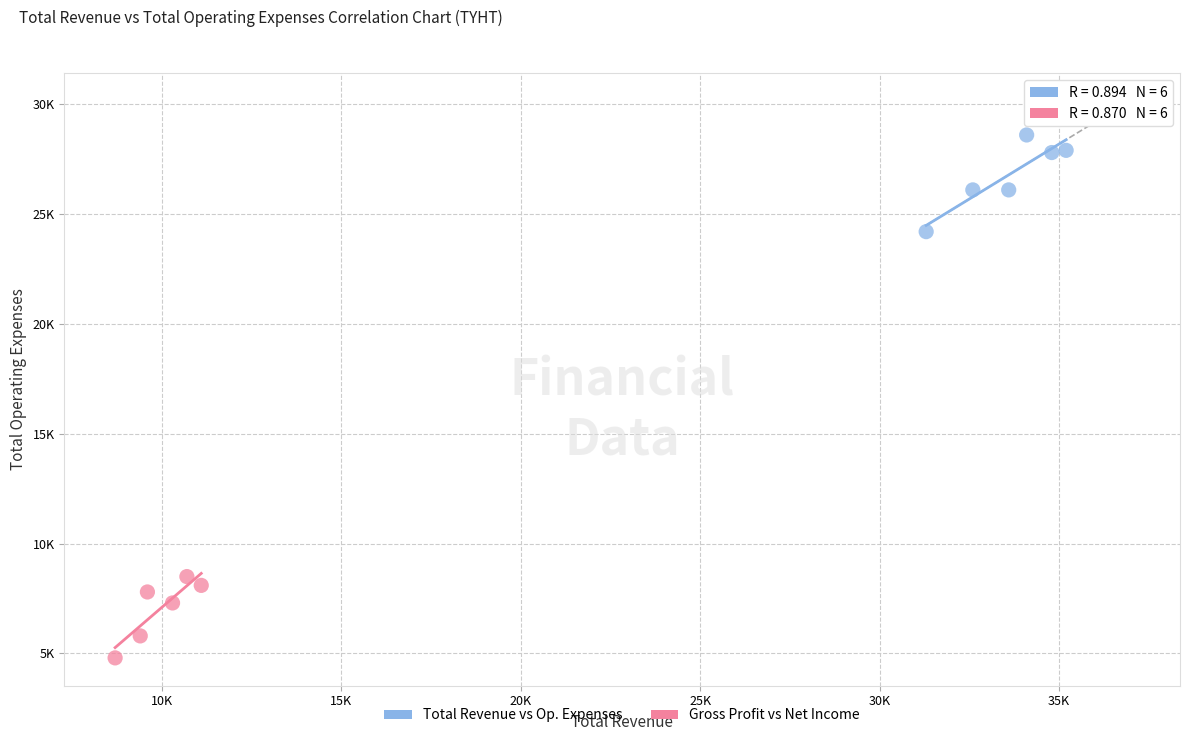

What are all the series names shown in the legend?

Total Revenue vs Op. Expenses, Gross Profit vs Net Income